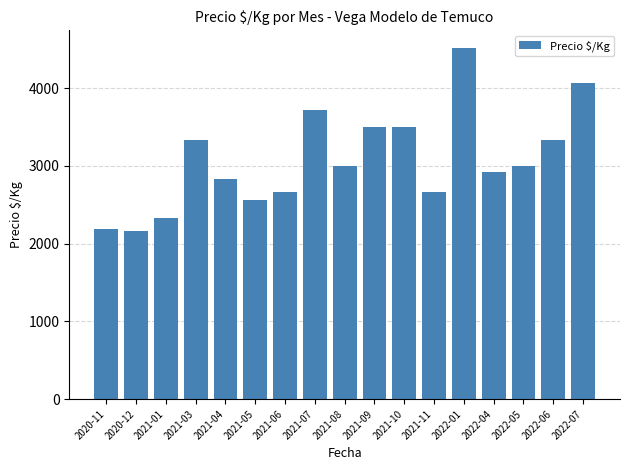

The value at 2022-05 is 3918. True or false?

False